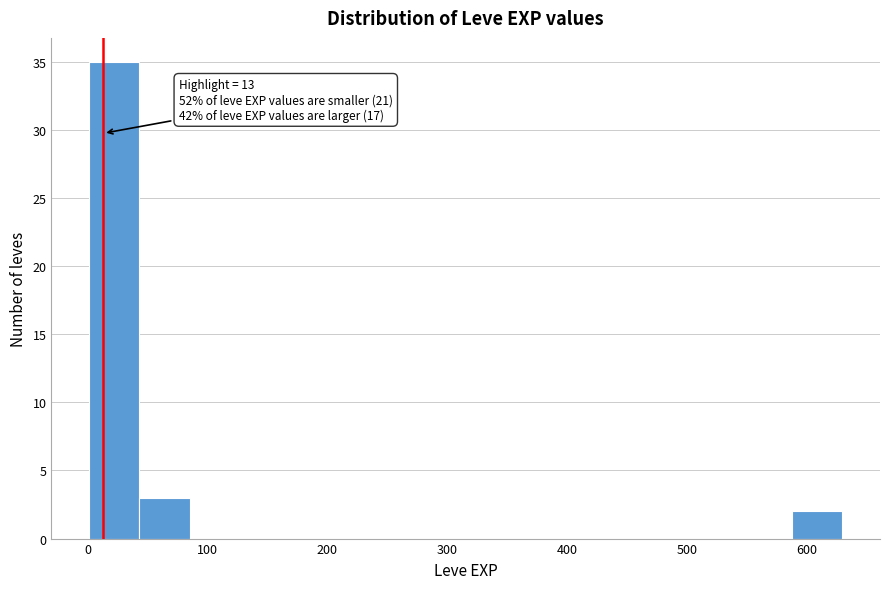

Which range on the x-axis has the tallest bar?

0 to 40